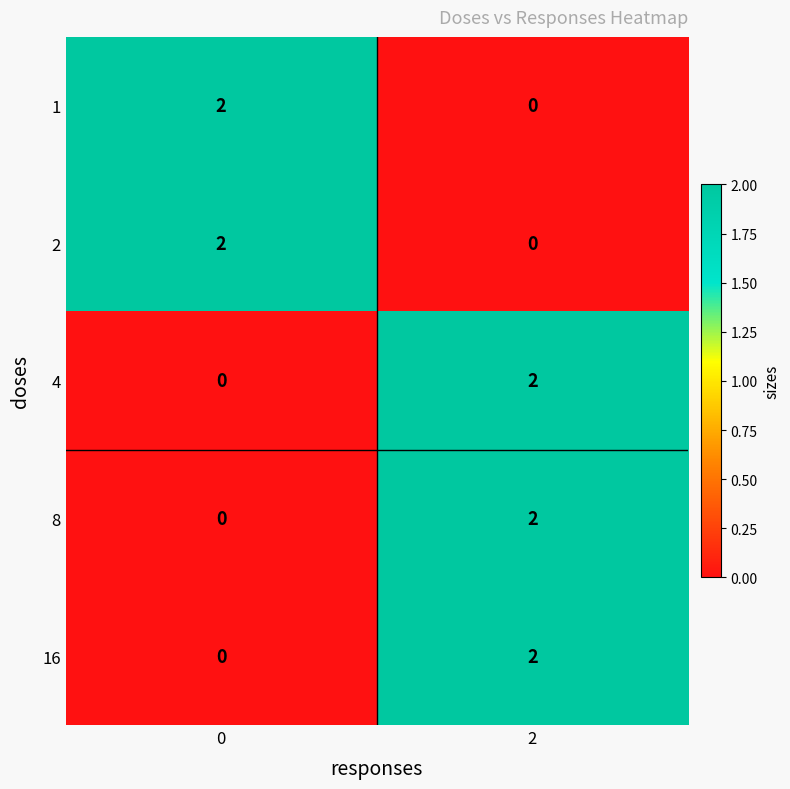

How many values in the 1 series are below 2?

1